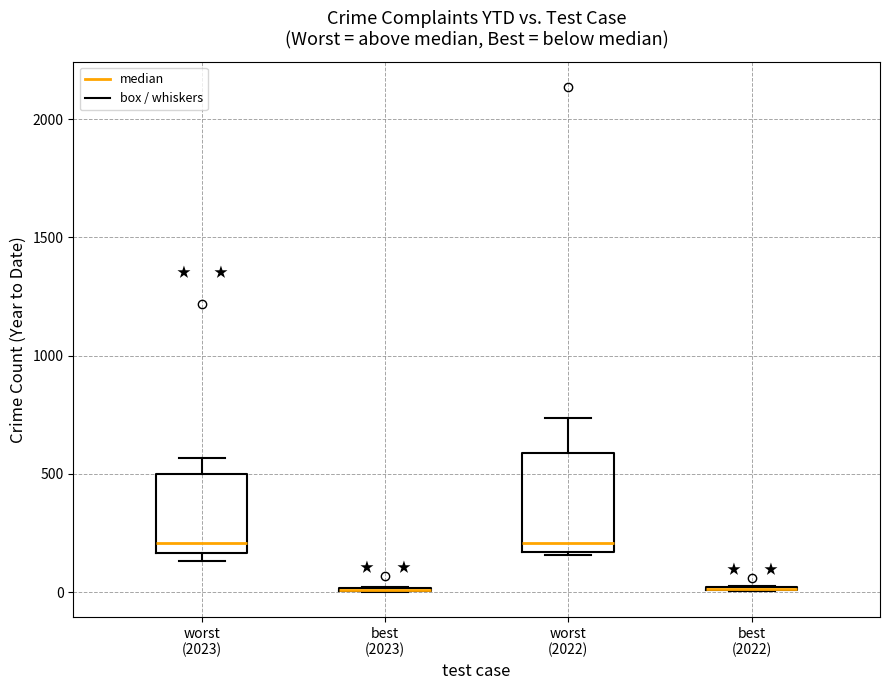

Reading left to right, read every box against the y-axis: the position of its median line, the range the box covers, and the ends of its whiskers. The values are not printed on the chart, so give them approximately, as read against the axis.

worst (2023): median 200, box 150 to 500, whiskers 150 (just below the box's lower edge) to 550
best (2023): box collapsed to a line at 0, whiskers 0 to 0
worst (2022): median 200, box 150 to 600, whiskers 150 to 750
best (2022): box collapsed to a line at 0, whiskers 0 to 50